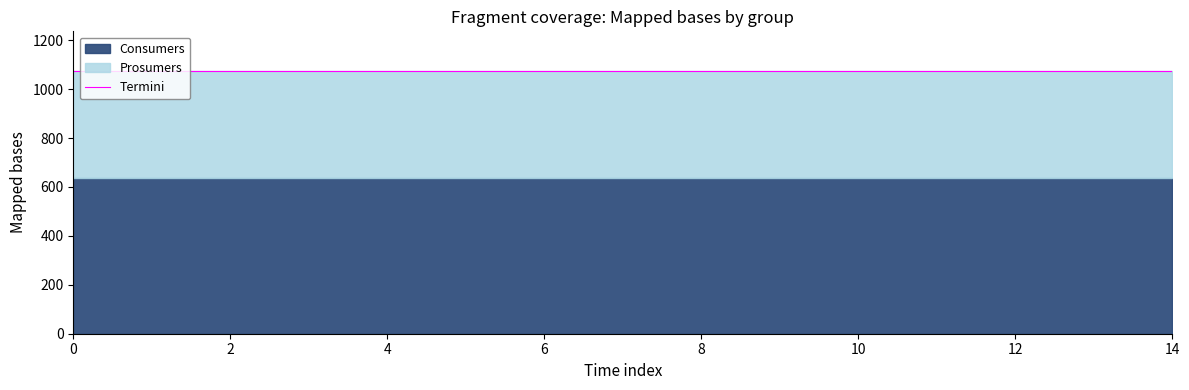

What is the sum of the Consumers values at 9 and 14?

1270